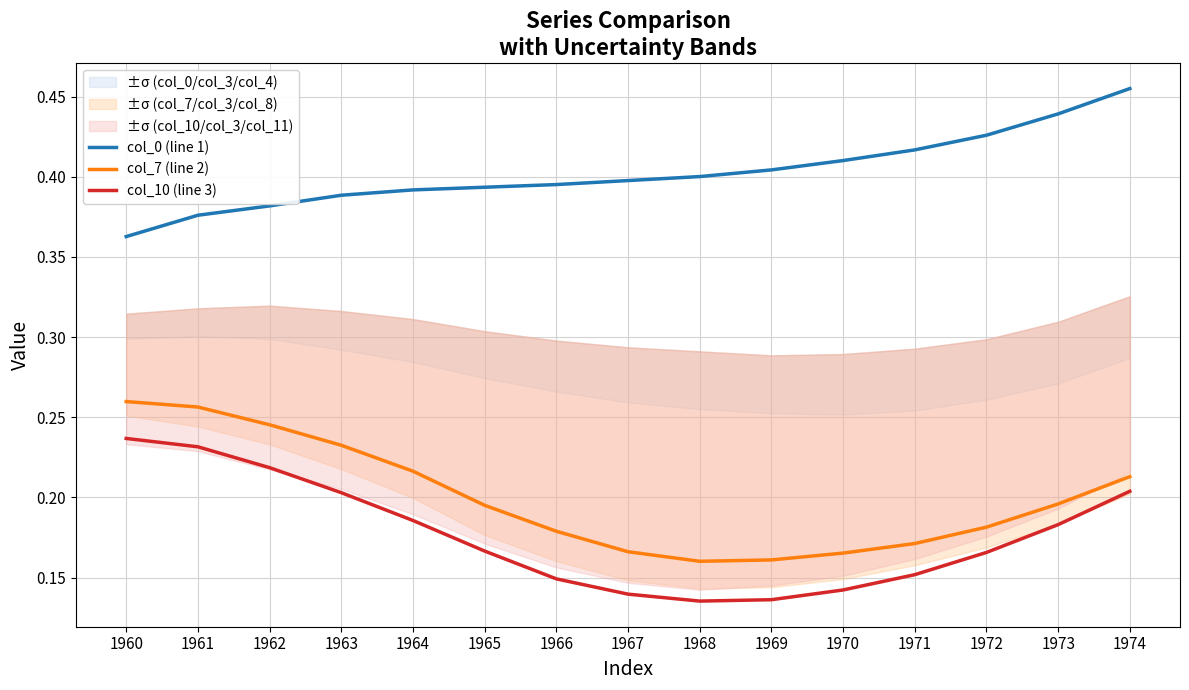

Reading left to right, list all the values displayed in this chart.

col_0 (line 1): 1960=0.4	1961=0.4	1962=0.4	1963=0.4	1964=0.4	1965=0.4	1966=0.4	1967=0.4	1968=0.4	1969=0.4	1970=0.4	1971=0.4	1972=0.4	1973=0.4	1974=0.5
col_7 (line 2): 1960=0.3	1961=0.3	1962=0.2	1963=0.2	1964=0.2	1965=0.2	1966=0.2	1967=0.2	1968=0.2	1969=0.2	1970=0.2	1971=0.2	1972=0.2	1973=0.2	1974=0.2
col_10 (line 3): 1960=0.2	1961=0.2	1962=0.2	1963=0.2	1964=0.2	1965=0.2	1966=0.1	1967=0.1	1968=0.1	1969=0.1	1970=0.1	1971=0.2	1972=0.2	1973=0.2	1974=0.2